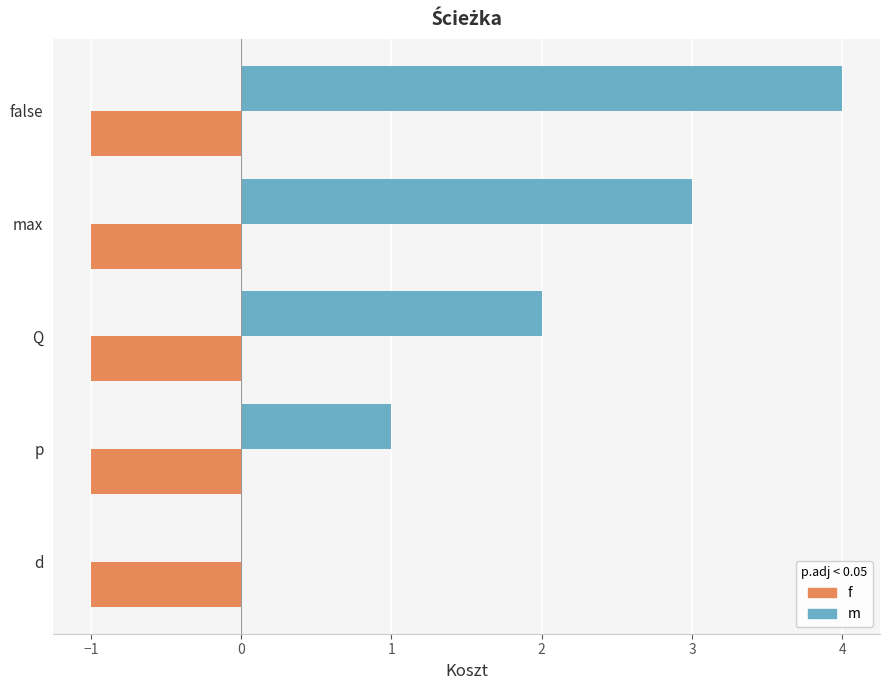

Is it true that m equals 4 at false?

True